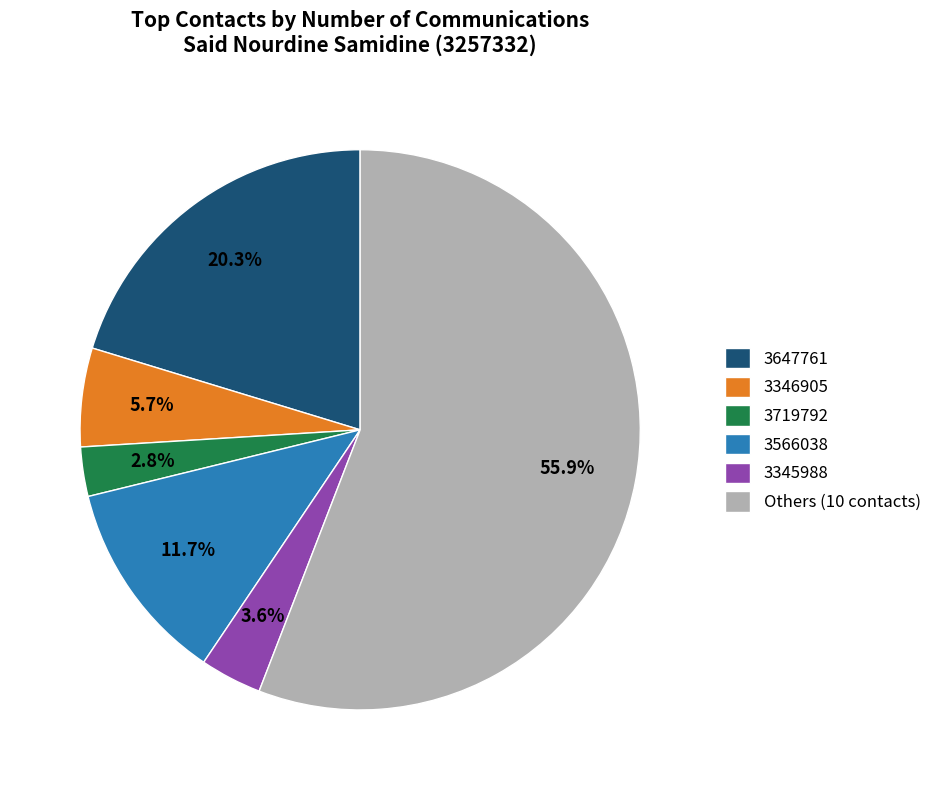

Rank the categories by value from lowest to highest.

3719792, 3345988, 3346905, 3566038, 3647761, Others (10 contacts)